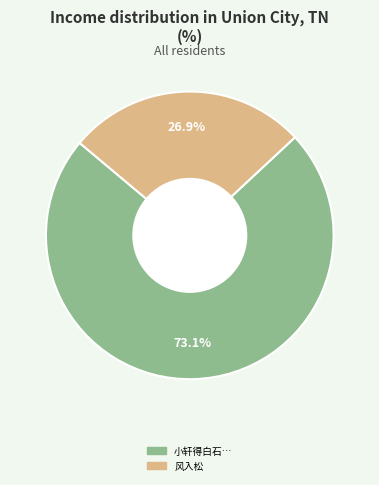

Is there any slice that represents more than half of the pie?

Yes